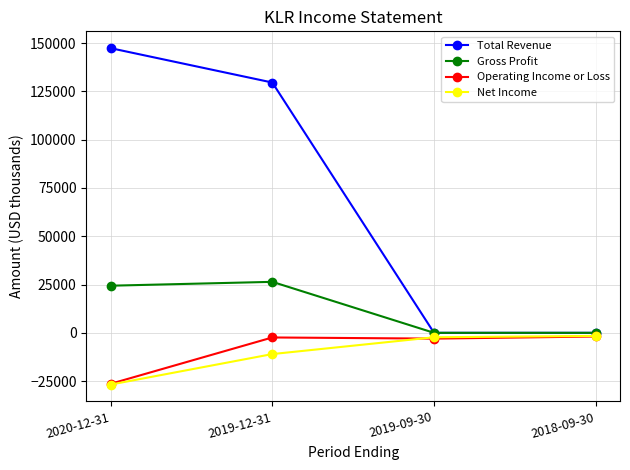

True or false: Gross Profit has more than 0 interior local peaks.

True